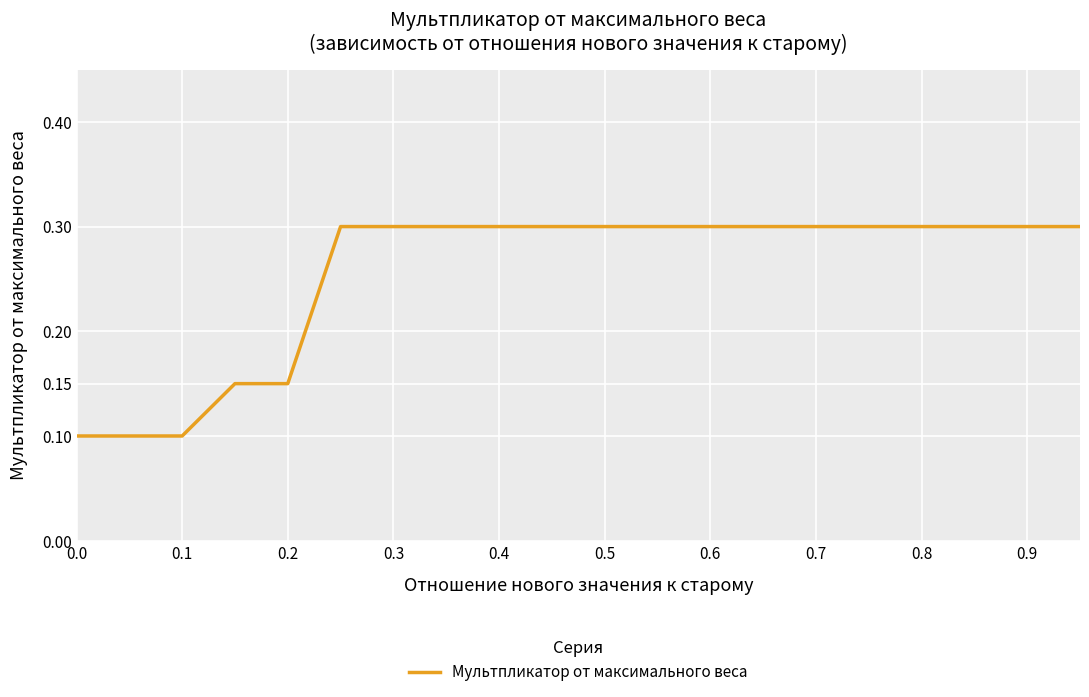

Does the chart display data point markers on the line(s)?

No